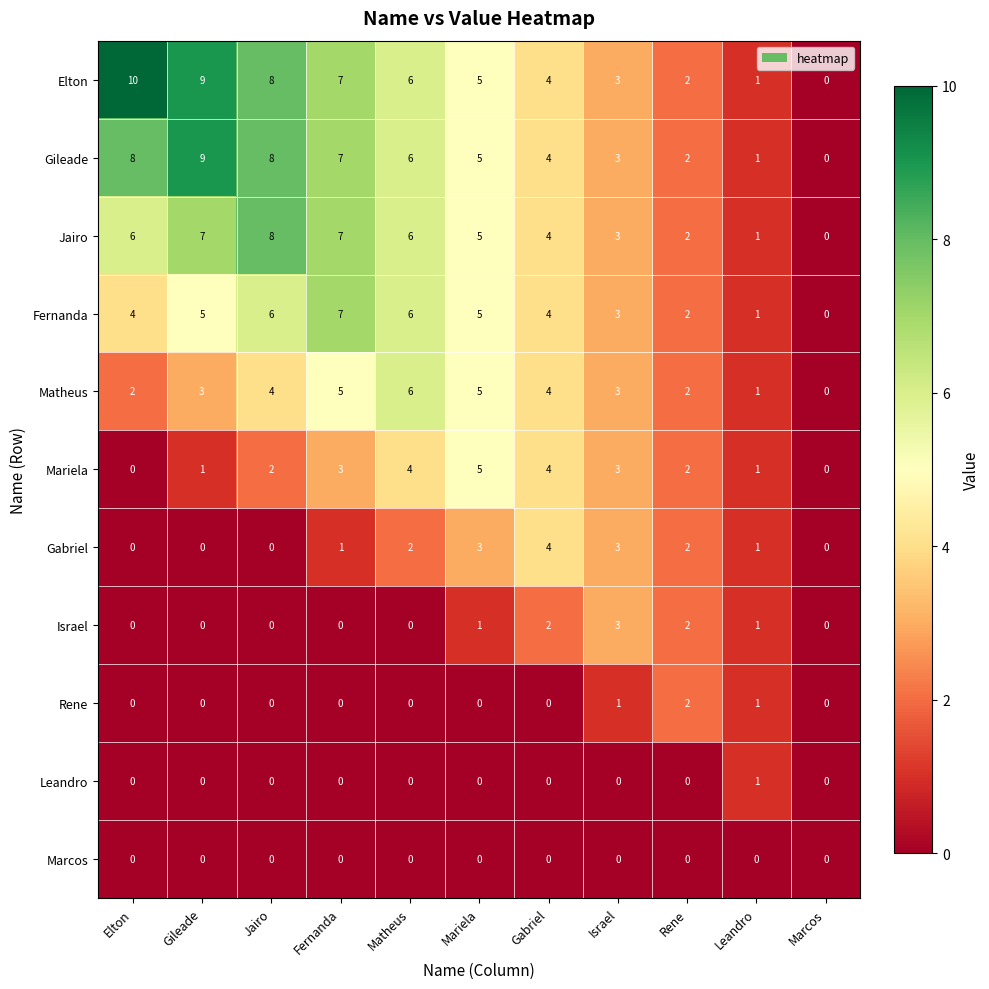

What is the total value across all series at Elton?

30